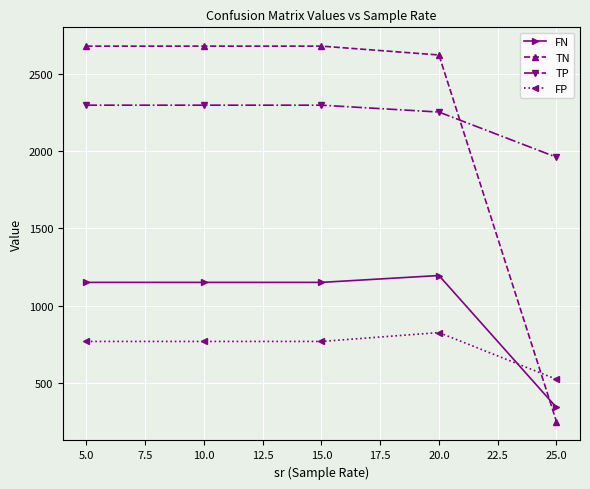

Which series has the widest spread of values?

TN